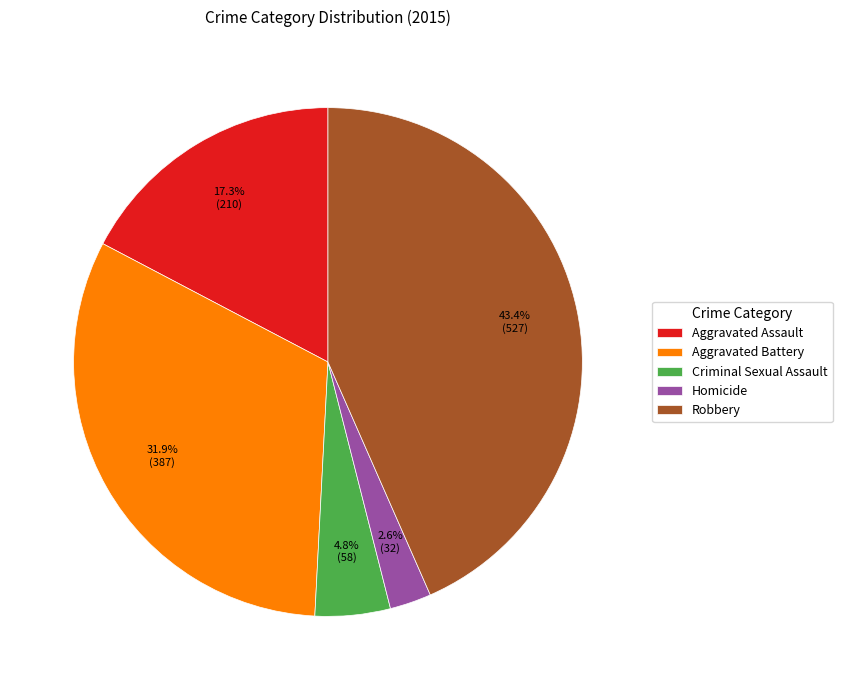

To the nearest percent, what is the difference between the Criminal Sexual Assault and Robbery slice percentages?

39%